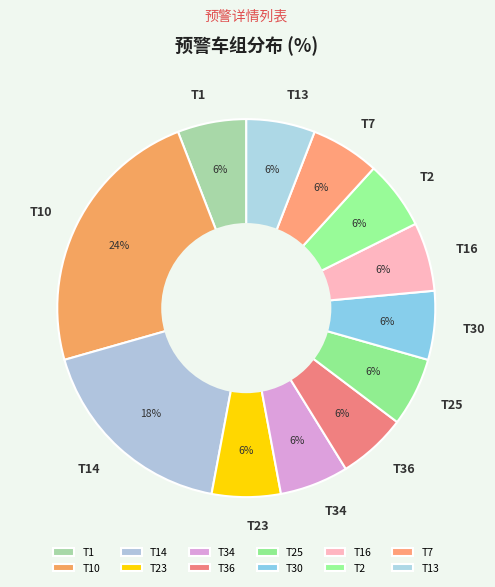

Combined, do T13 and T25 account for over 50%?

No